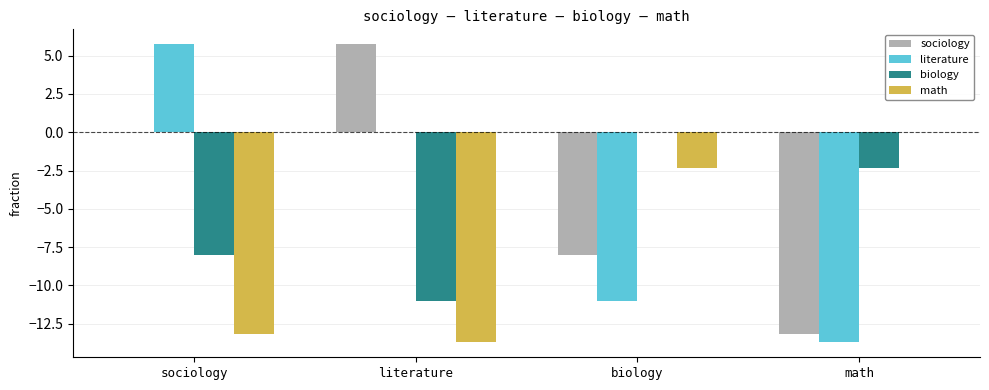

What is the total value across all series at literature?

-19.0